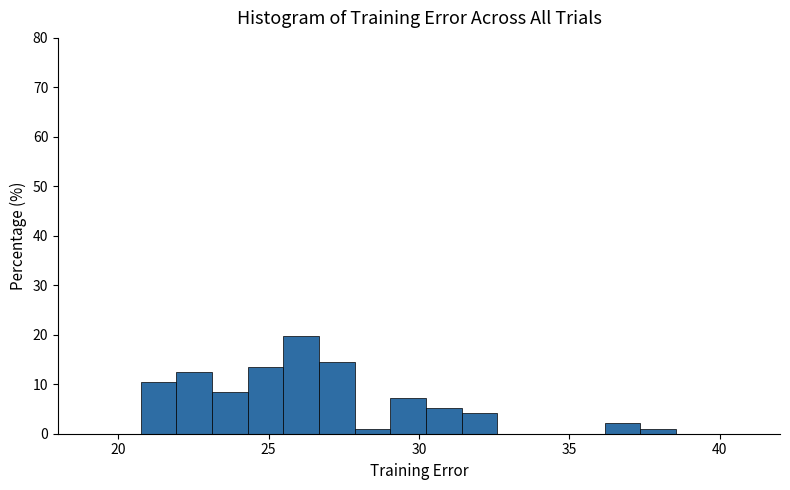

Around what value on the x-axis is the tallest bar? Give the approximate position of its centre, as read against the axis.

26.0